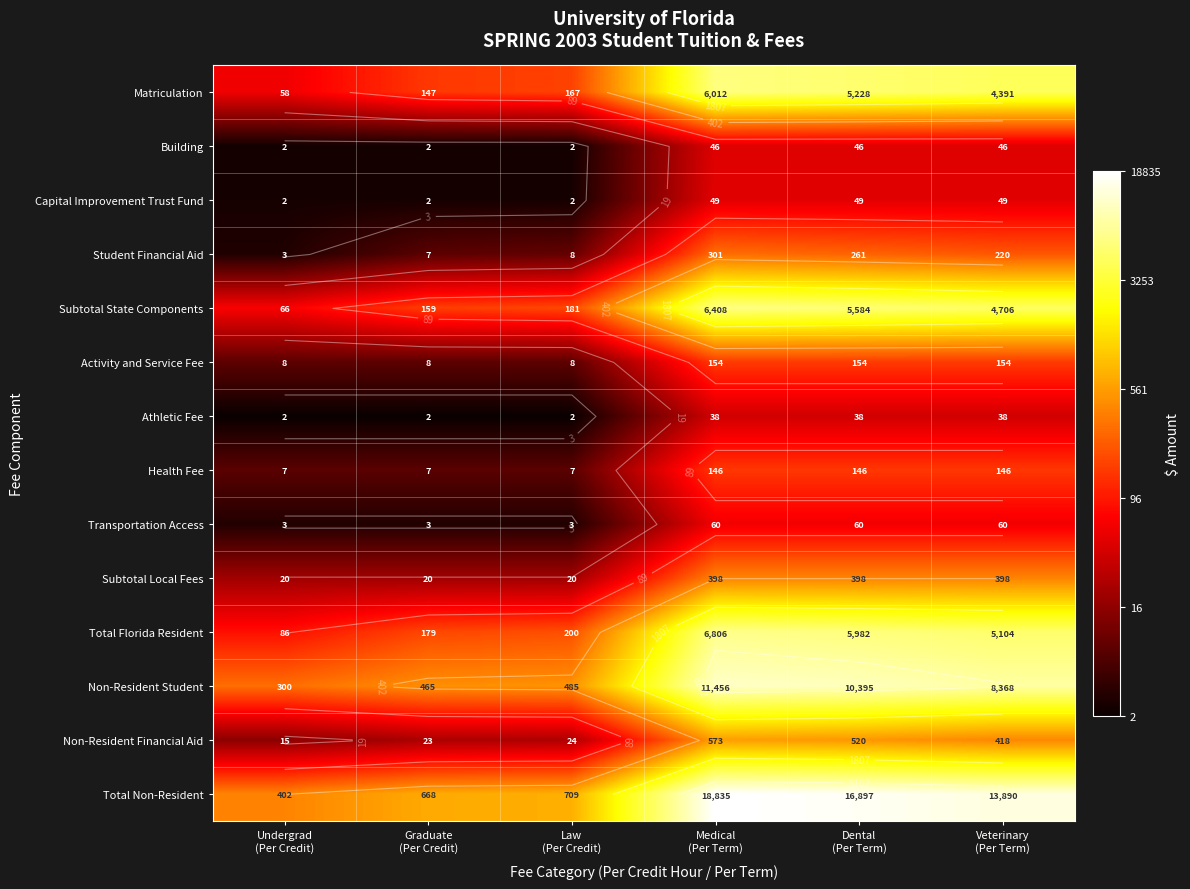

At which label does Transportation Access reach its peak?

Medical (Per Term)